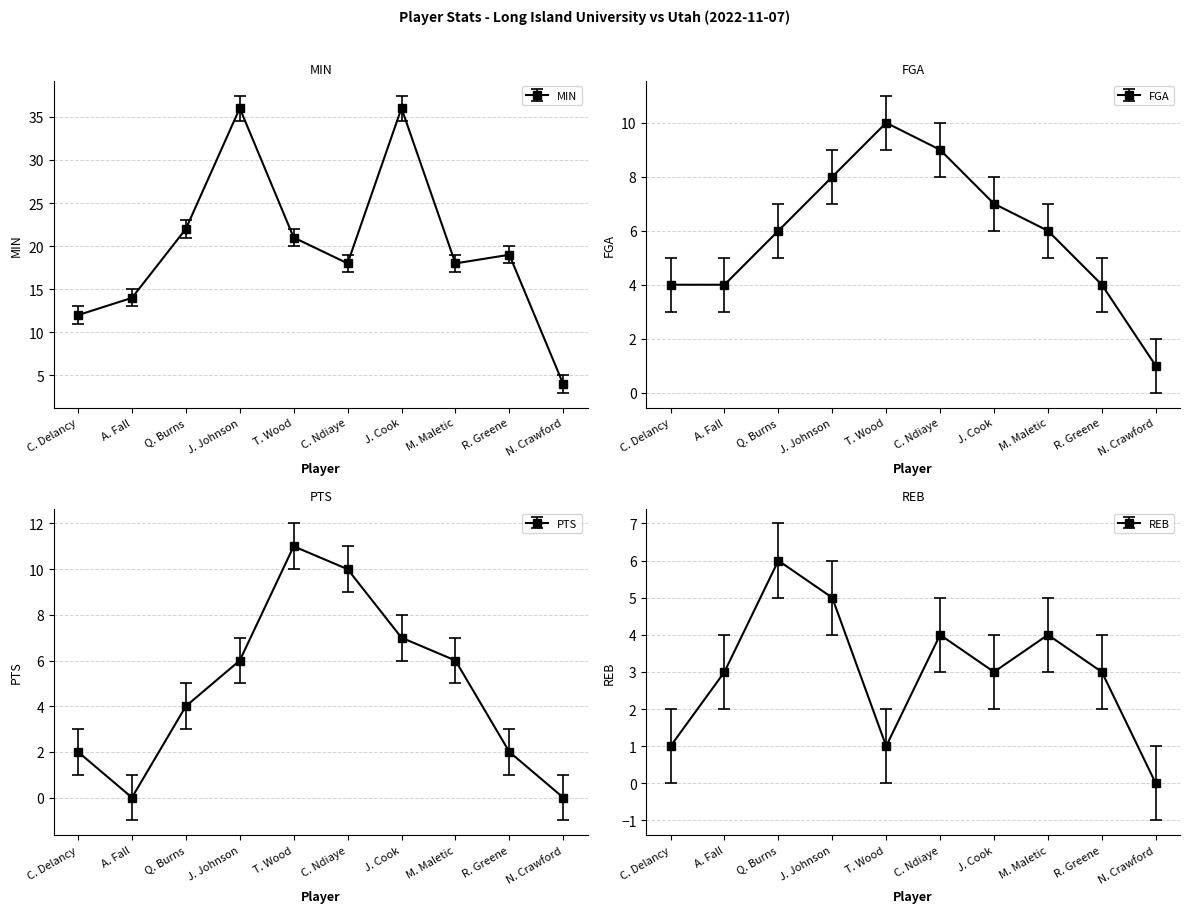

True or false: MIN and REB cross at least once.

False